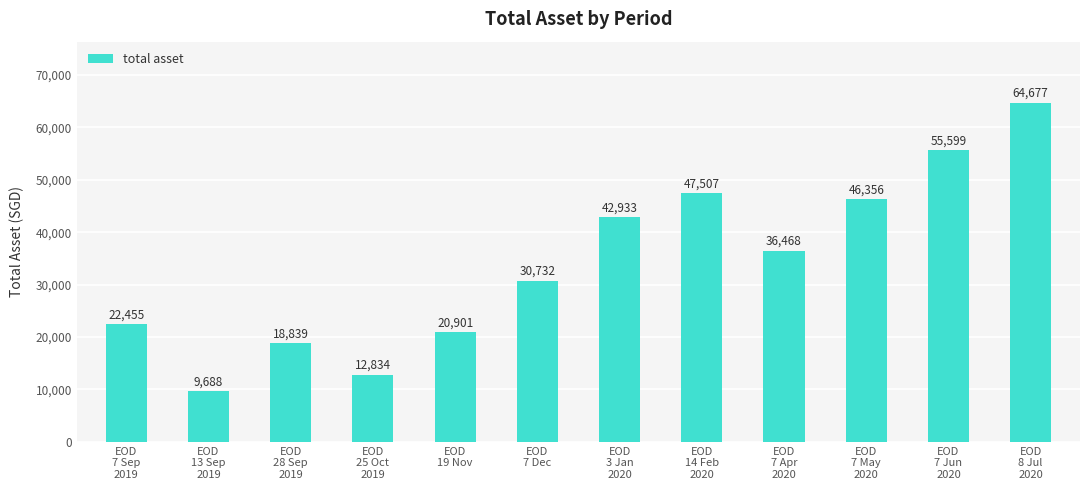

What is the sum of the values at EOD
7 Jun
2020 and EOD
28 Sep
2019?

74437.9